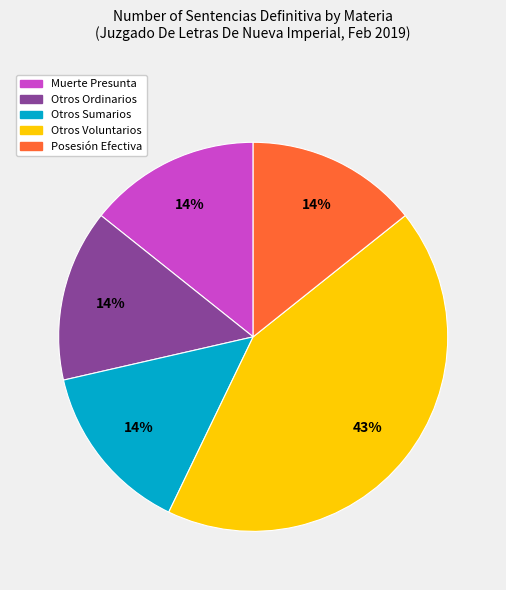

Count the number of slices in the pie.

5